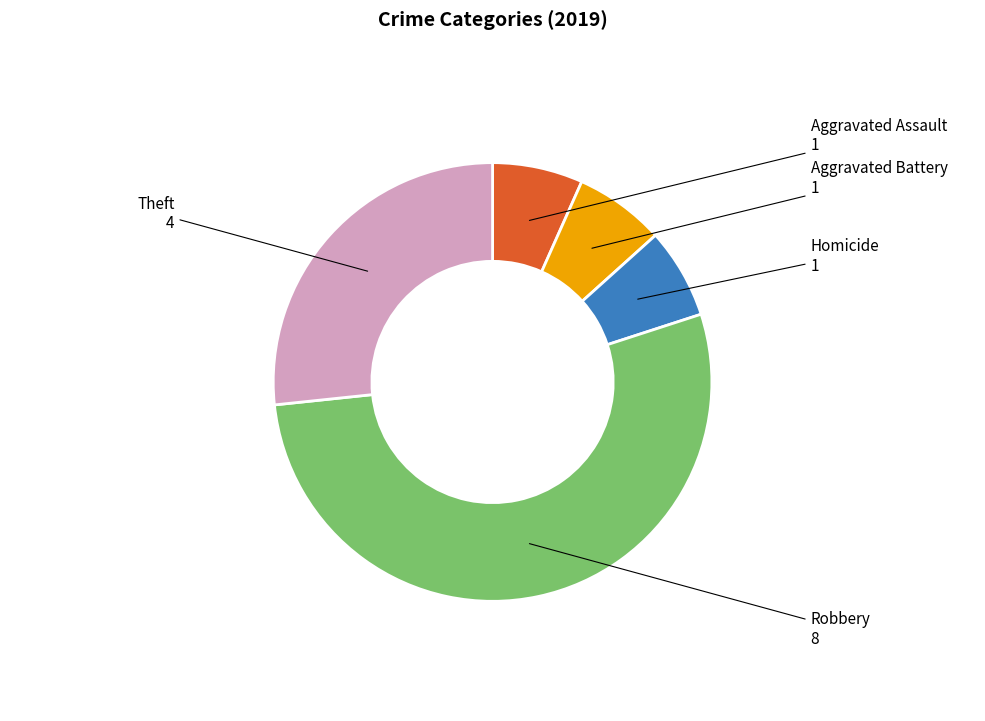

Is there a majority slice in this chart?

Yes